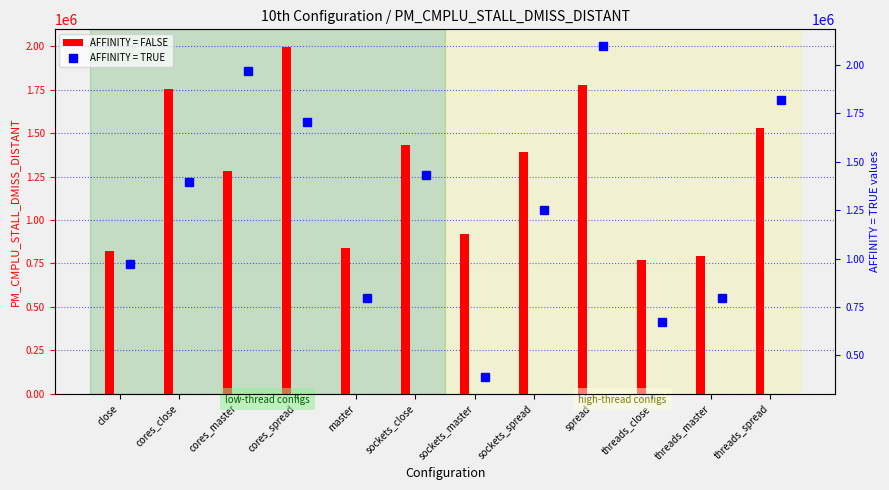

True or false: AFFINITY = FALSE has a value of 499400 at sockets_close.

False